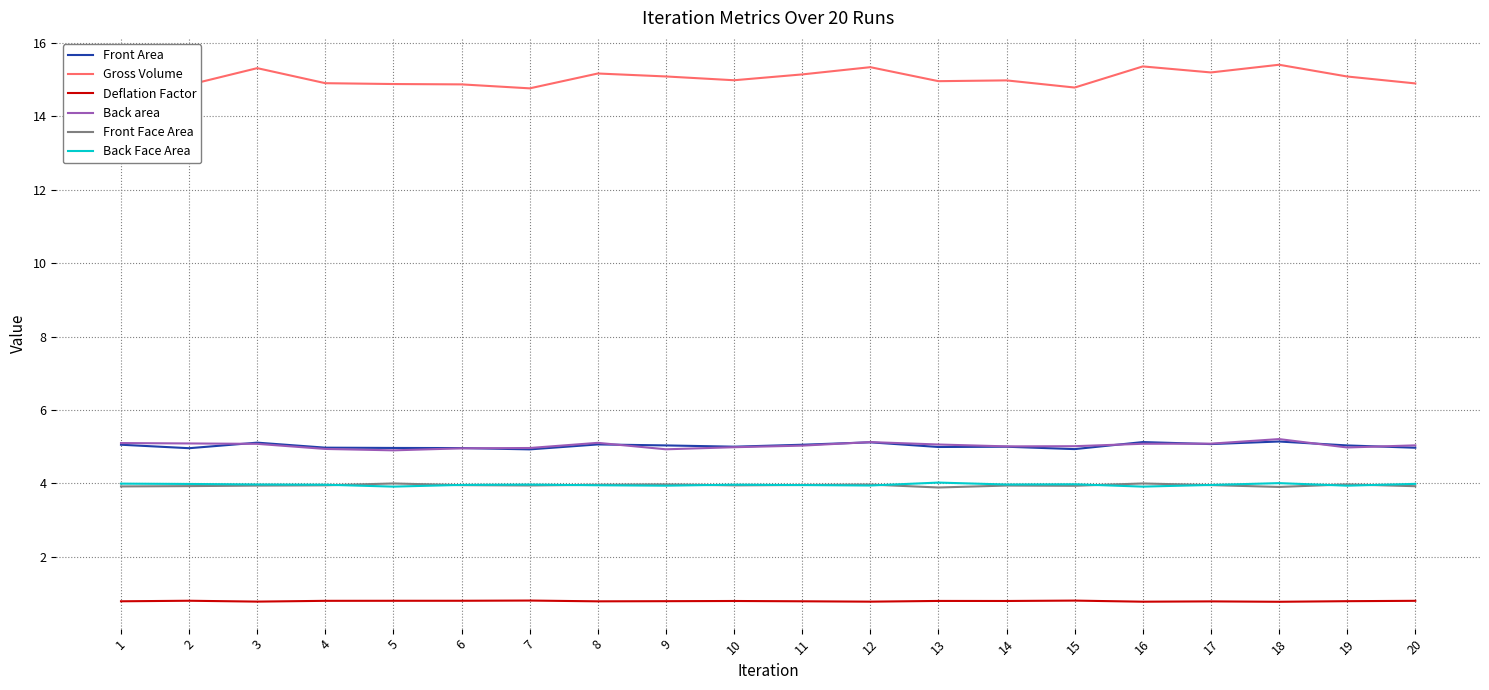

True or false: Gross Volume and Deflation Factor cross at least once.

False